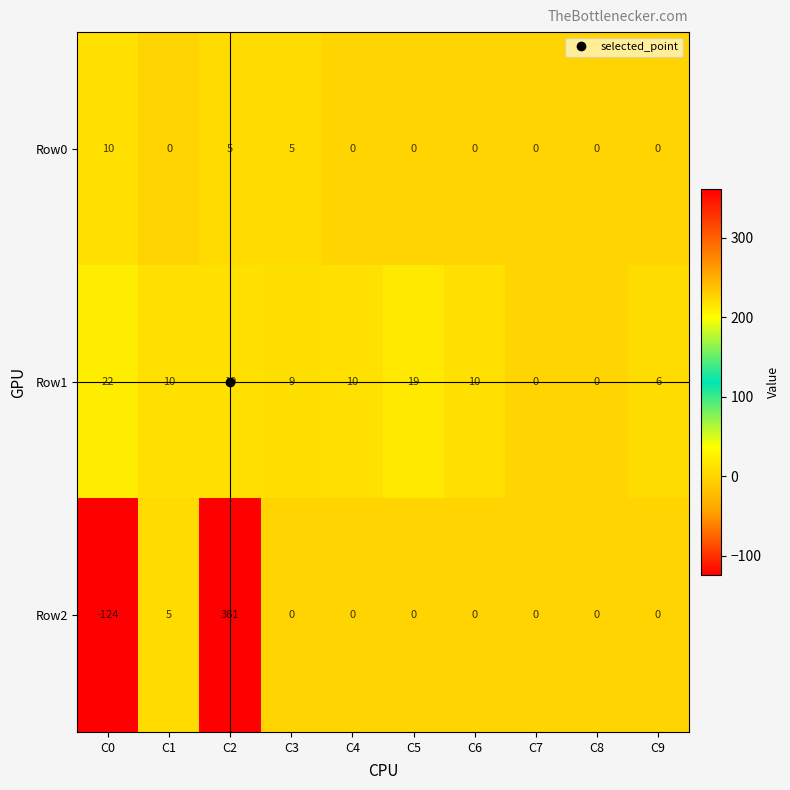

What is the smallest value displayed?

-124